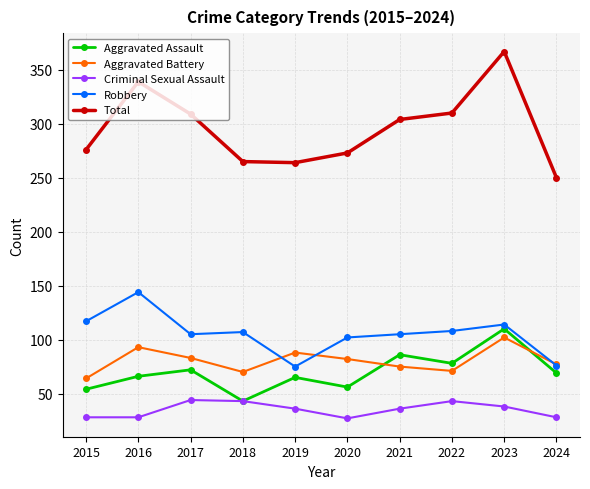

How many lines are shown in the chart?

5